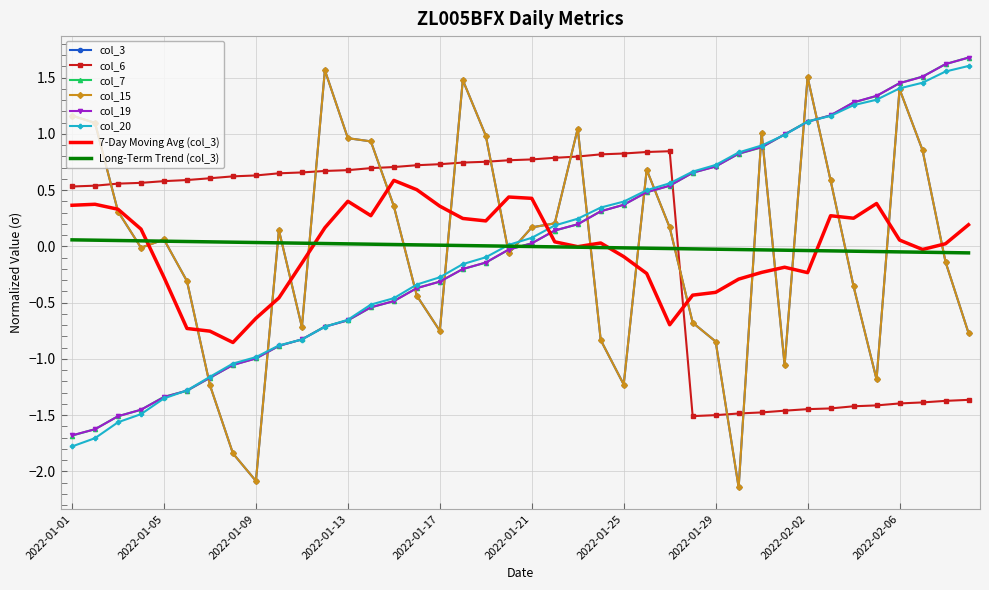

Which series has the largest range (max minus min)?

col_3